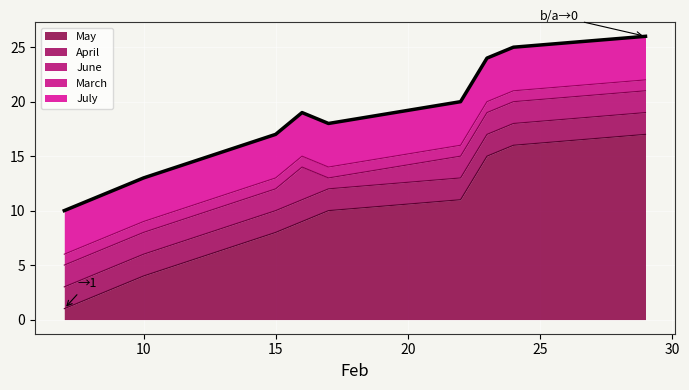

What is the highest value of the May series?

17